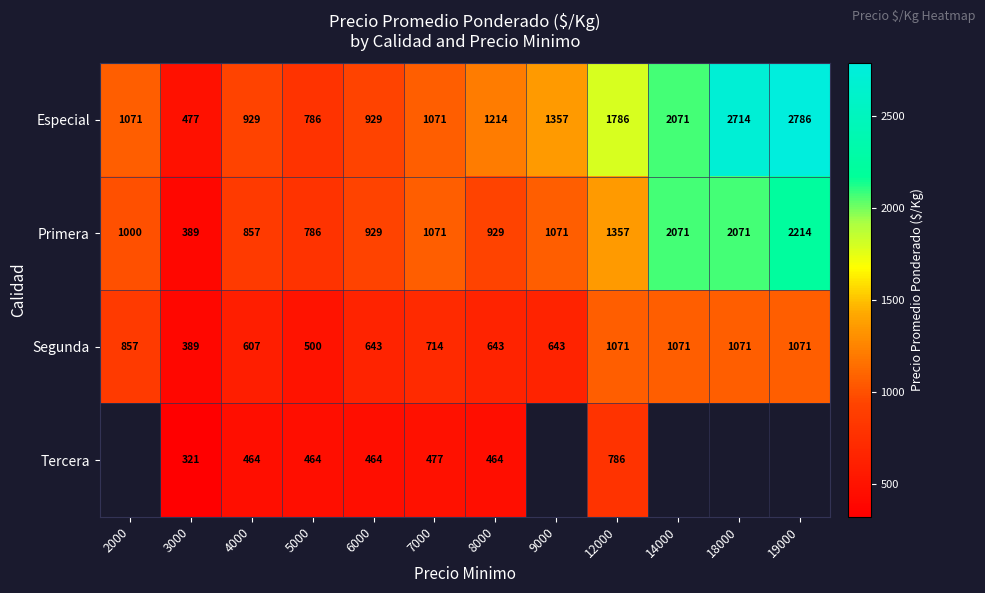

At which category is the sum across all series the highest?

12000